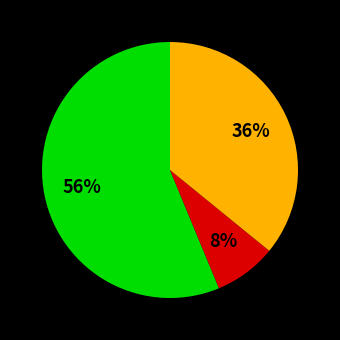

Is there any slice that represents more than half of the pie?

Yes